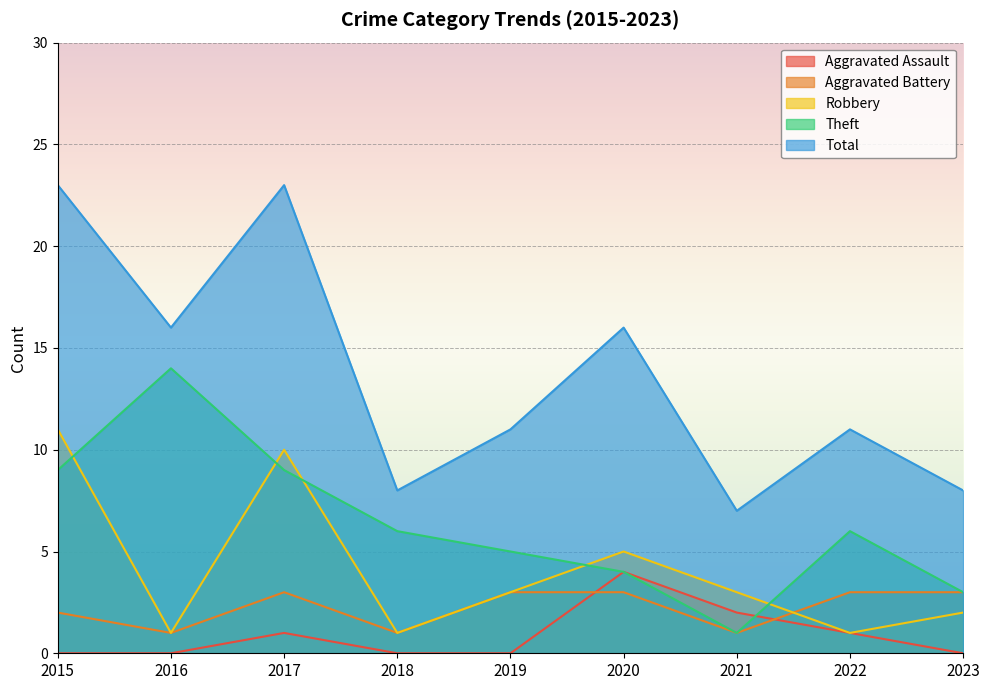

What is the difference between the maximum and minimum values in the Robbery series?

10